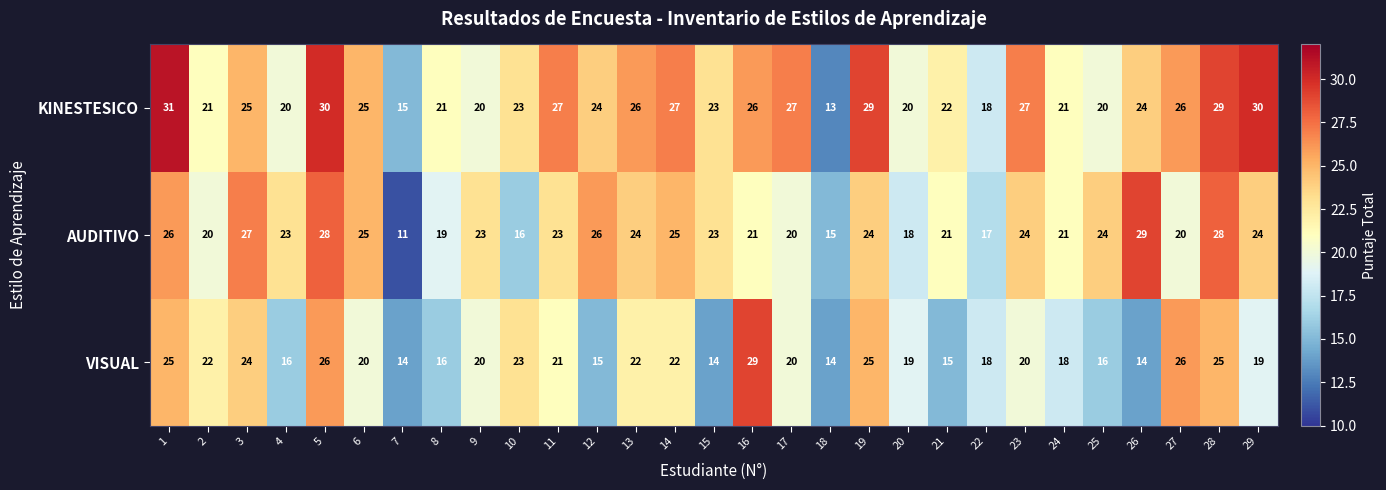

Rank the series at 16 from highest to lowest value.

VISUAL, KINESTESICO, AUDITIVO